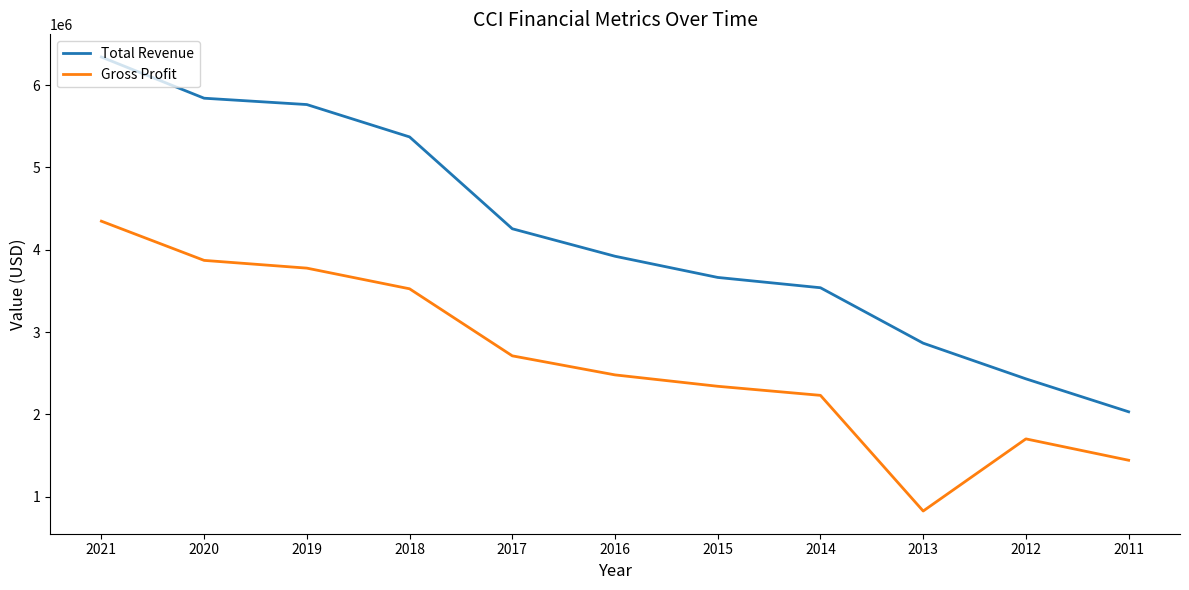

Rank the series by their average value, from lowest to highest.

Gross Profit, Total Revenue